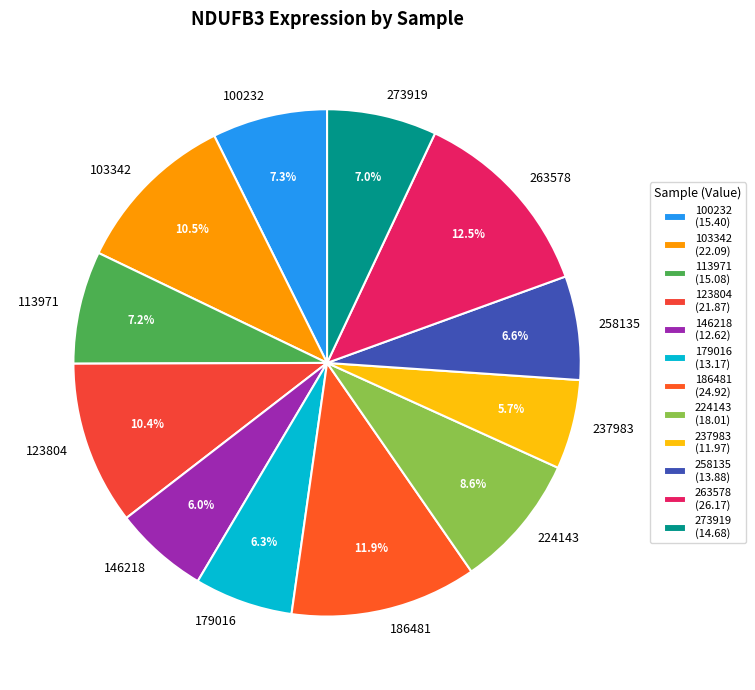

Which category has the biggest portion of the pie?

263578